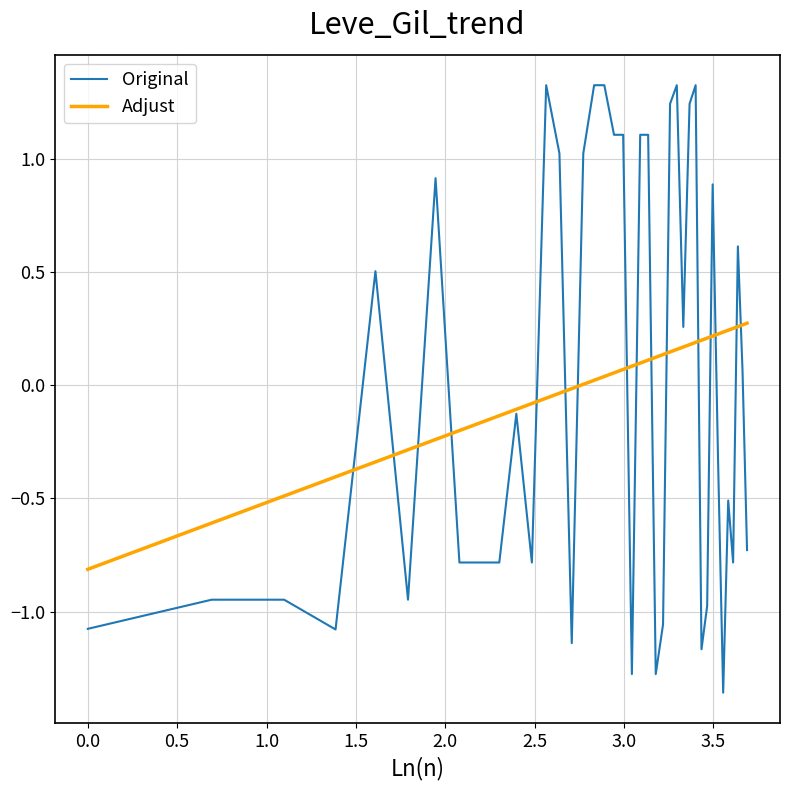

Which series has the largest range (max minus min)?

Original